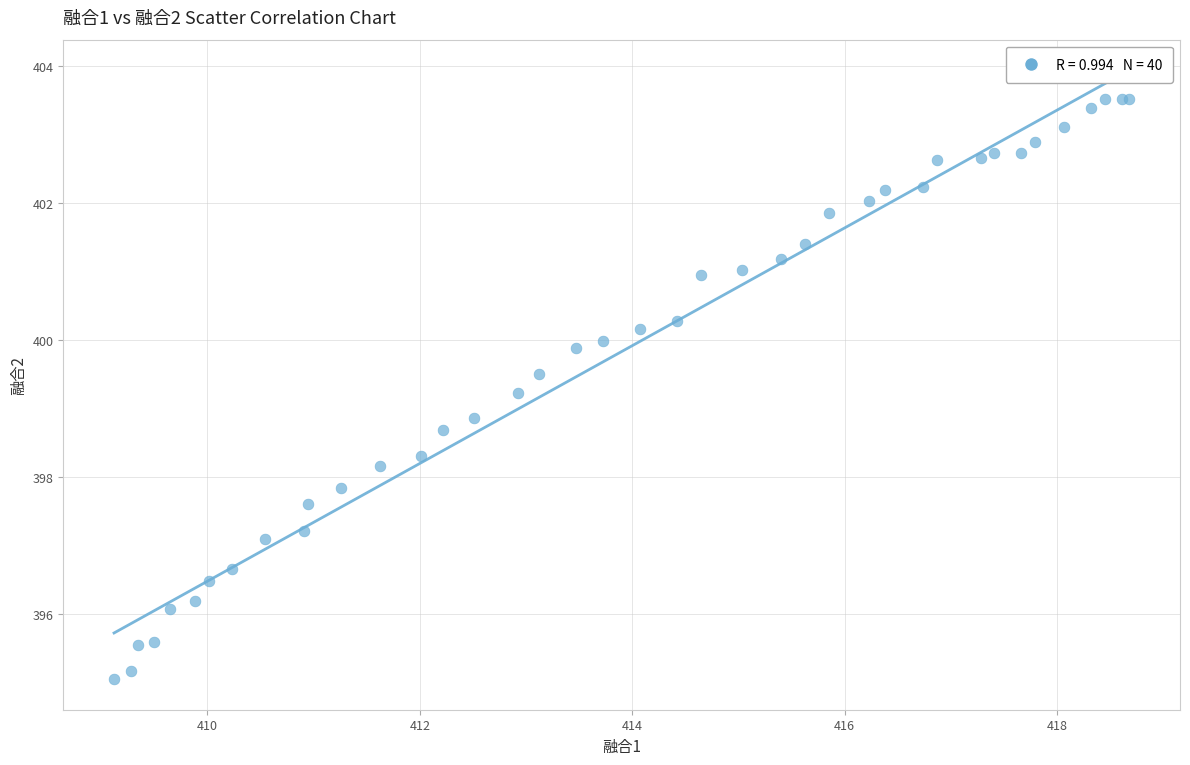

What Y value in the scatter plot is closest to 399?

398.9